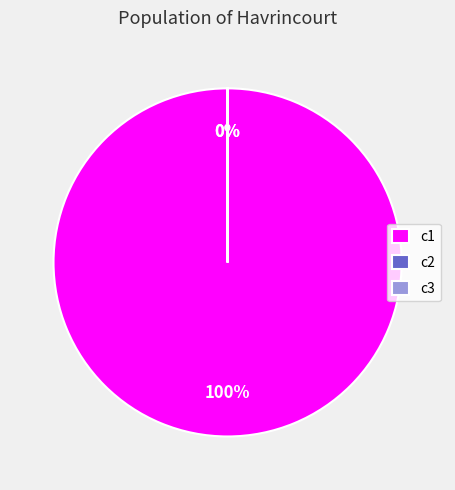

What is the largest slice in the pie chart?

c1